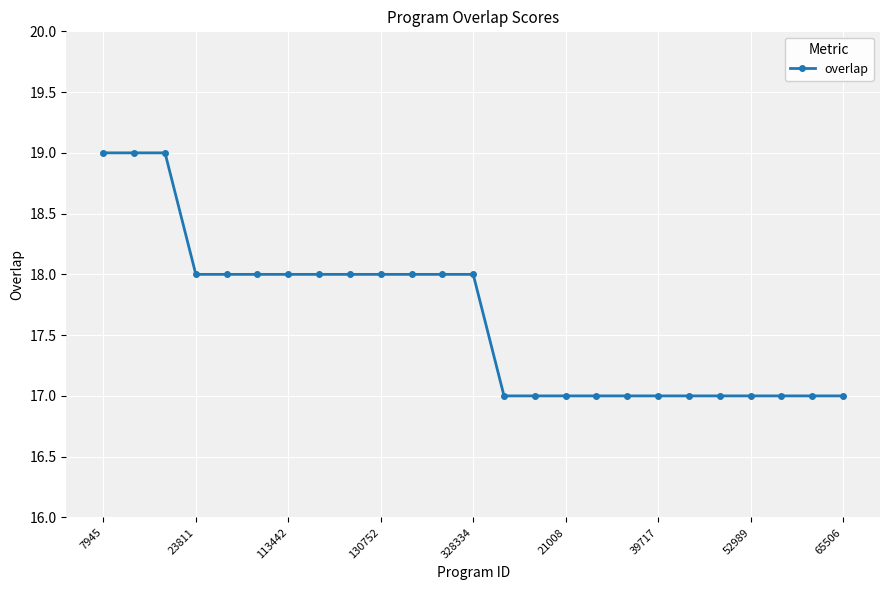

What is the sum of all values?

441